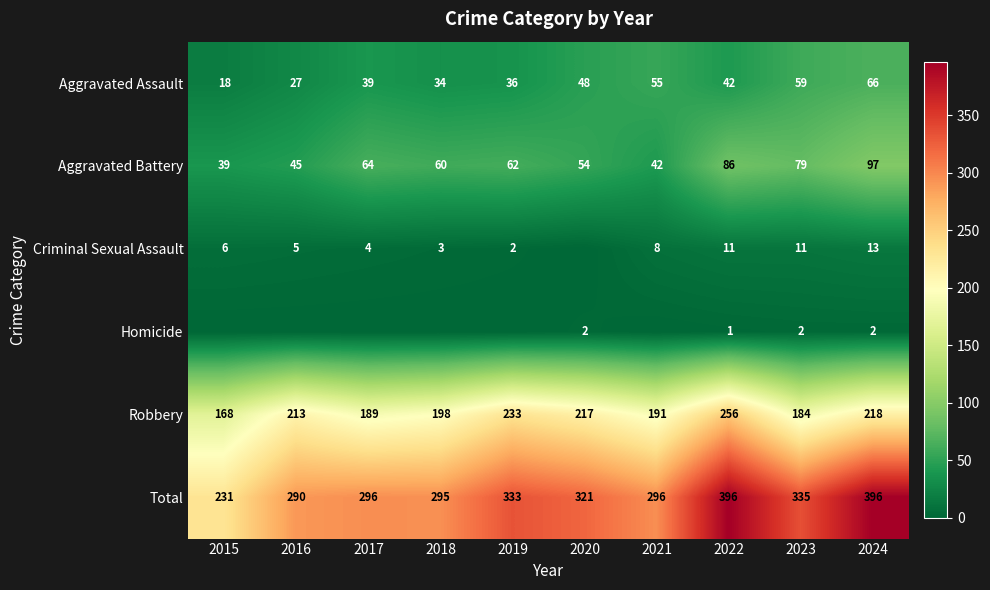

What is the difference between the highest and lowest values at 2023?

333